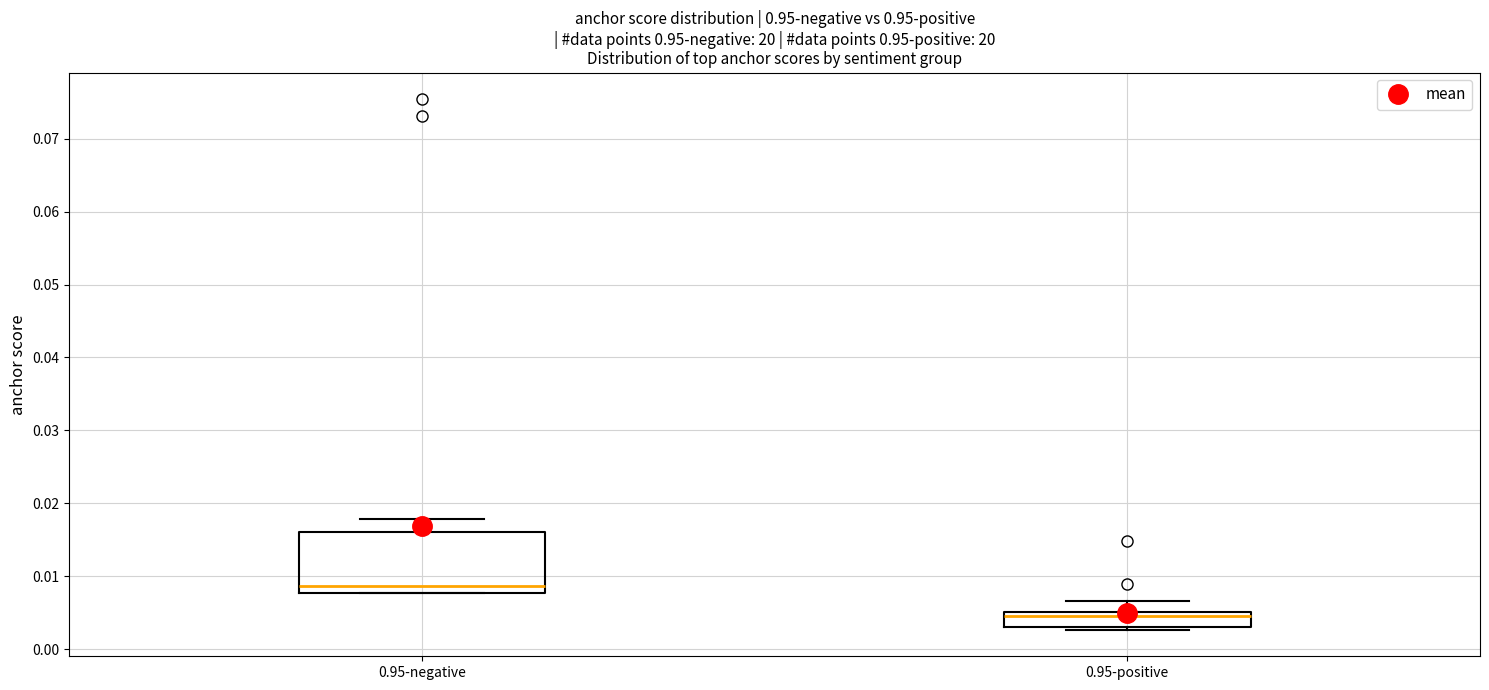

Which box is the tallest, from its lower edge to its upper edge?

0.95-negative